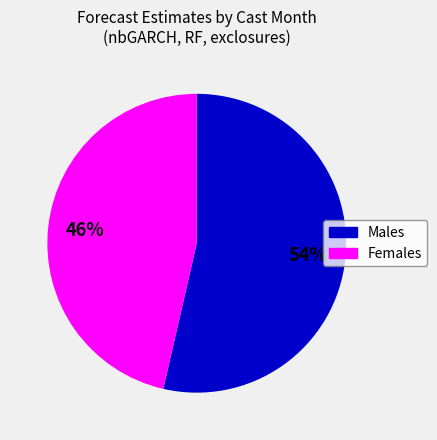

Does any single category account for the majority?

Yes